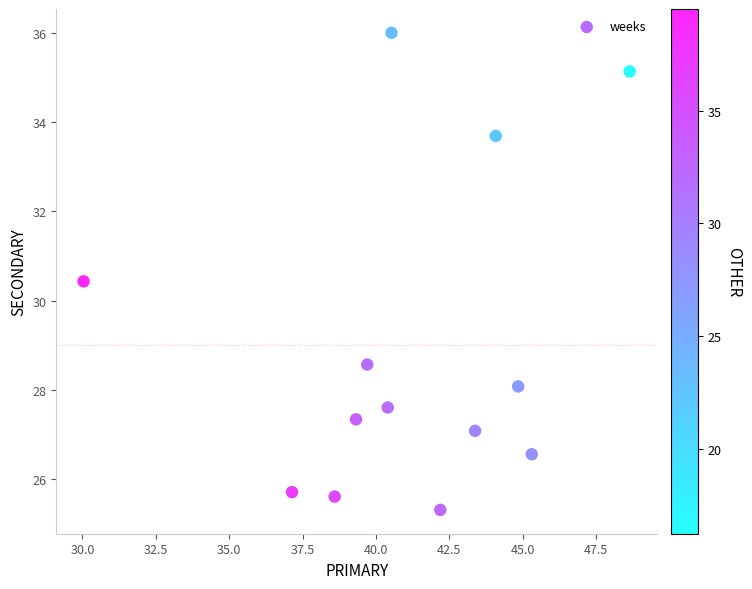

What Y value in the scatter plot is closest to 30?

30.4